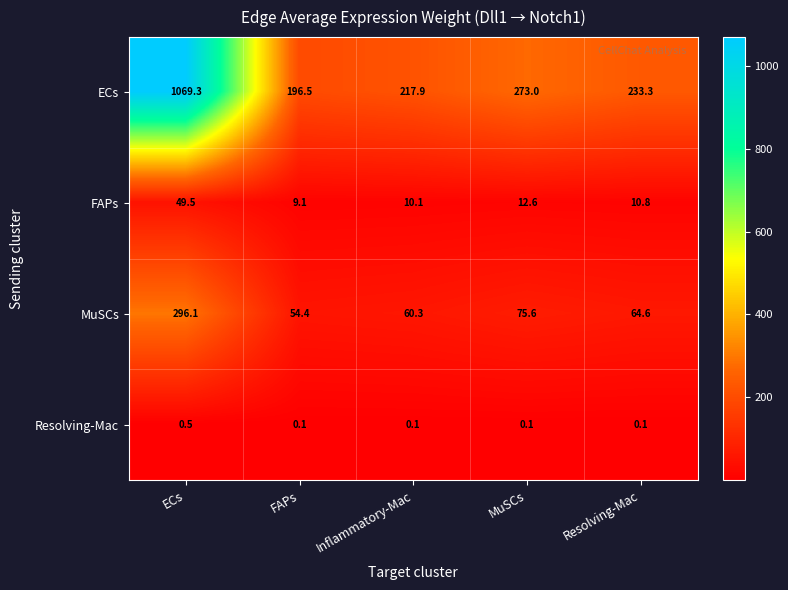

What is the sum of all MuSCs values?

551.0